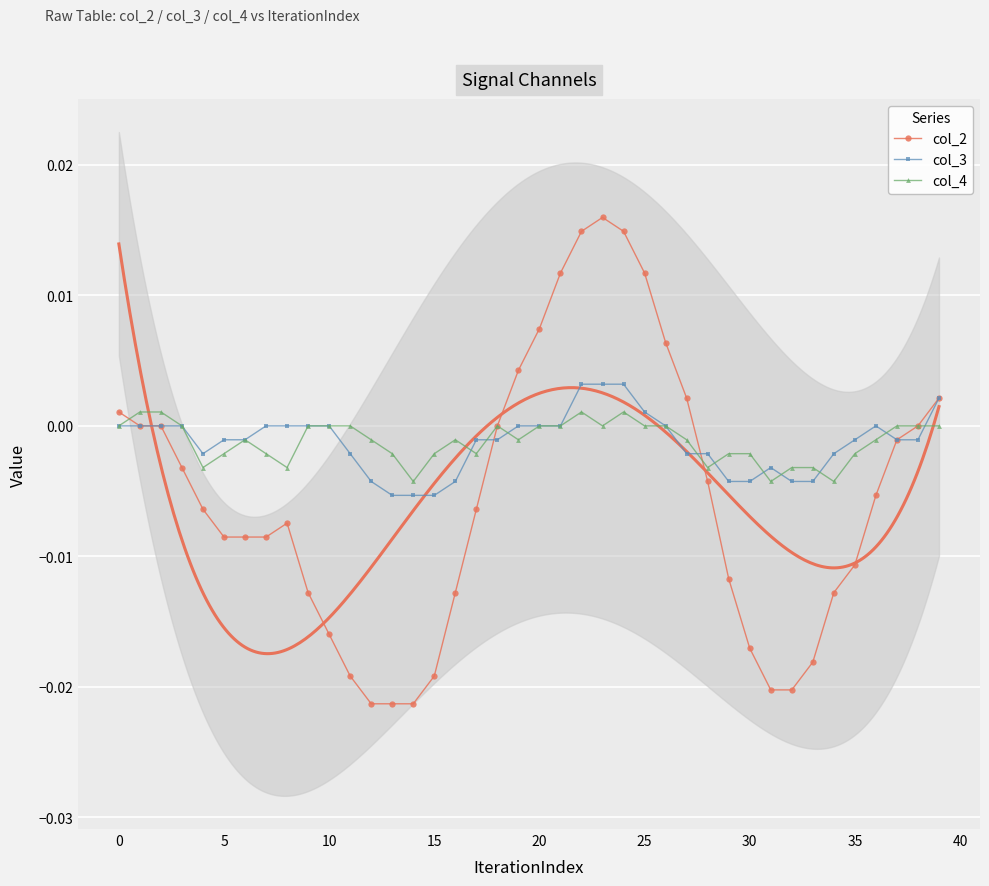

True or false: col_2 has more than 1 points higher than both neighbors.

True